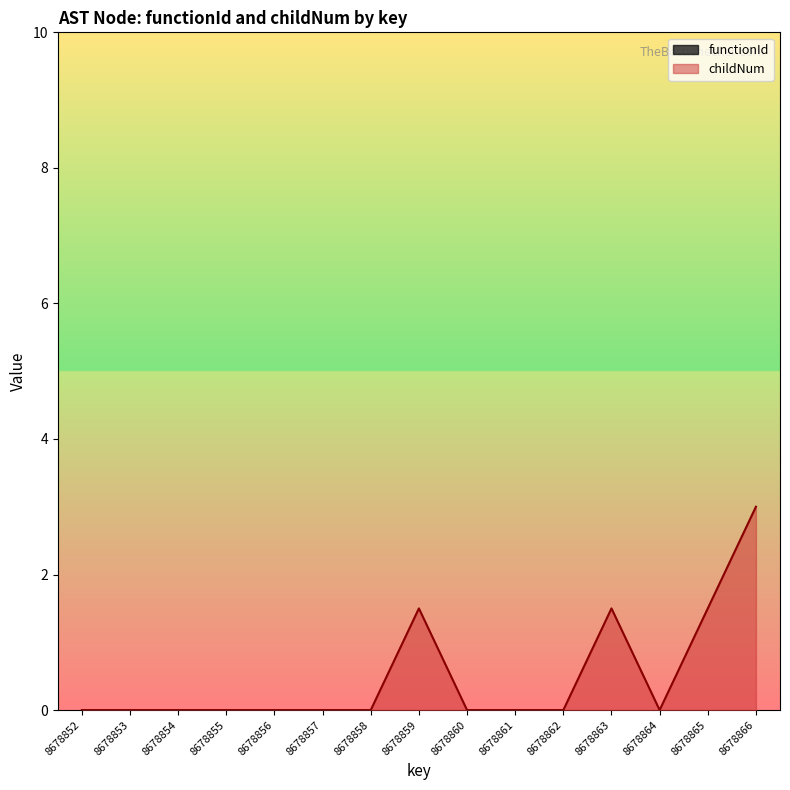

List the labels in order of value, largest first.

8678866, 8678859, 8678863, 8678865, 8678852, 8678853, 8678854, 8678855, 8678856, 8678857, 8678858, 8678860, 8678861, 8678862, 8678864